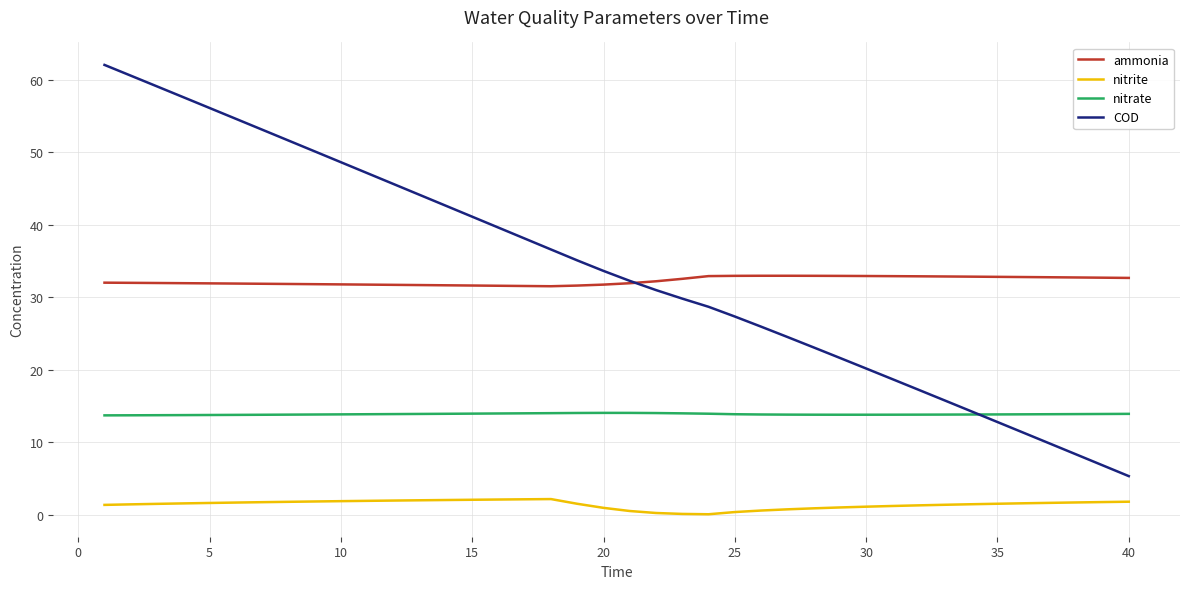

What is the lowest value of the COD series?

5.3